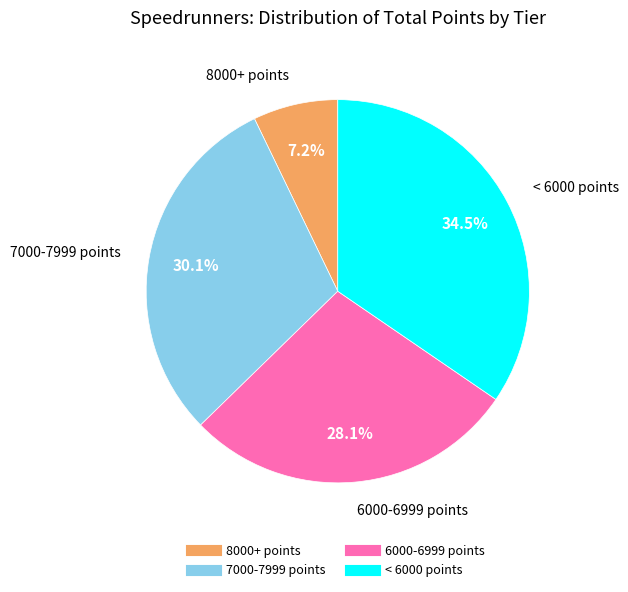

To the nearest percent, what is the difference between the largest and smallest slice percentages?

27%